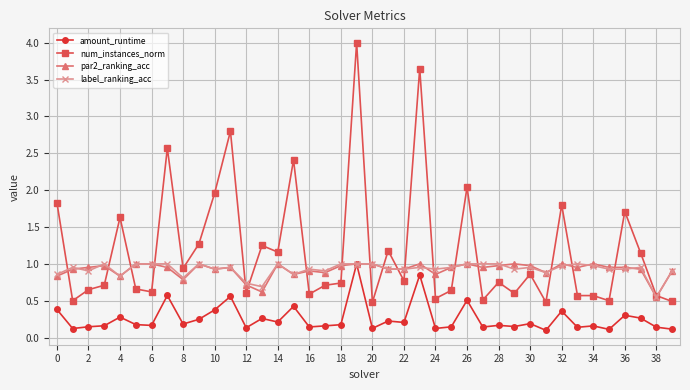

What is the highest value of the num_instances_norm series?

4.0